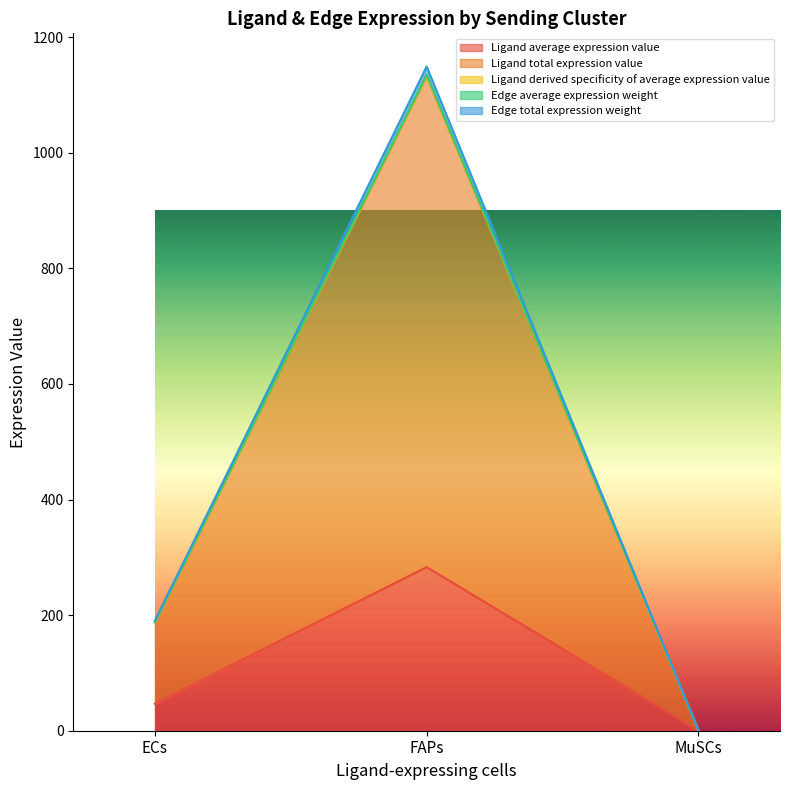

Reading left to right, transcribe all the data shown in this chart.

Ligand average expression value: ECs=46.9	FAPs=283.2	MuSCs=0.2
Ligand total expression value: ECs=187.6	FAPs=1133.6	MuSCs=0.7
Ligand derived specificity of average expression value: ECs=187.4	FAPs=1132.7	MuSCs=0.7
Edge average expression weight: ECs=187.8	FAPs=1135.1	MuSCs=0.7
Edge total expression weight: ECs=190.2	FAPs=1149.1	MuSCs=0.7